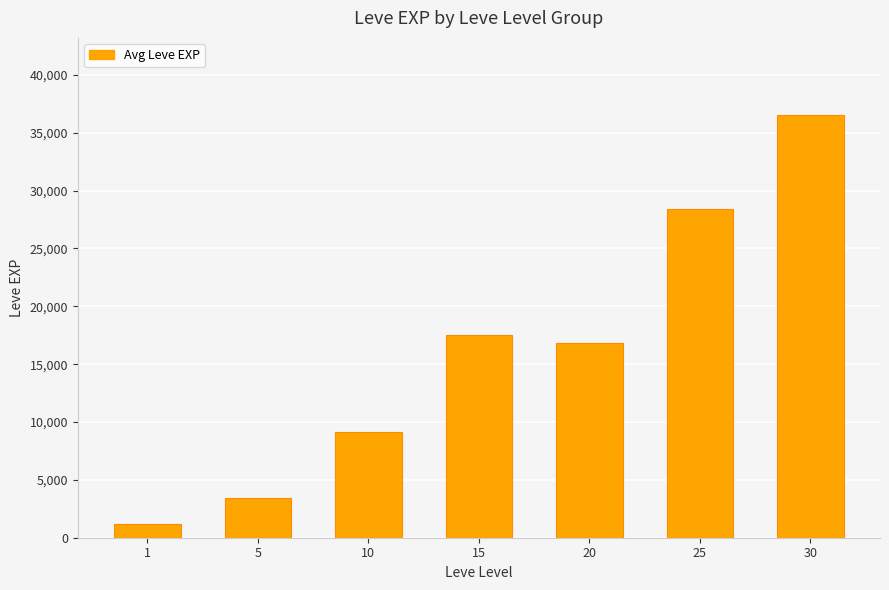

Which has a higher value, 1 or 10?

10